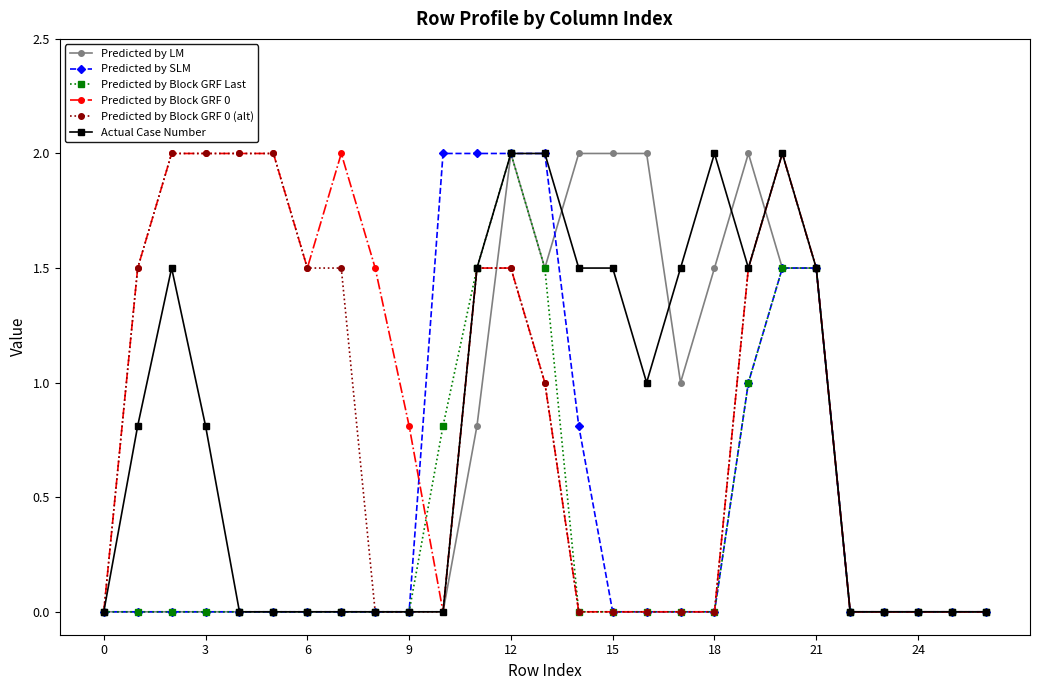

What is the greatest value displayed?

2.0